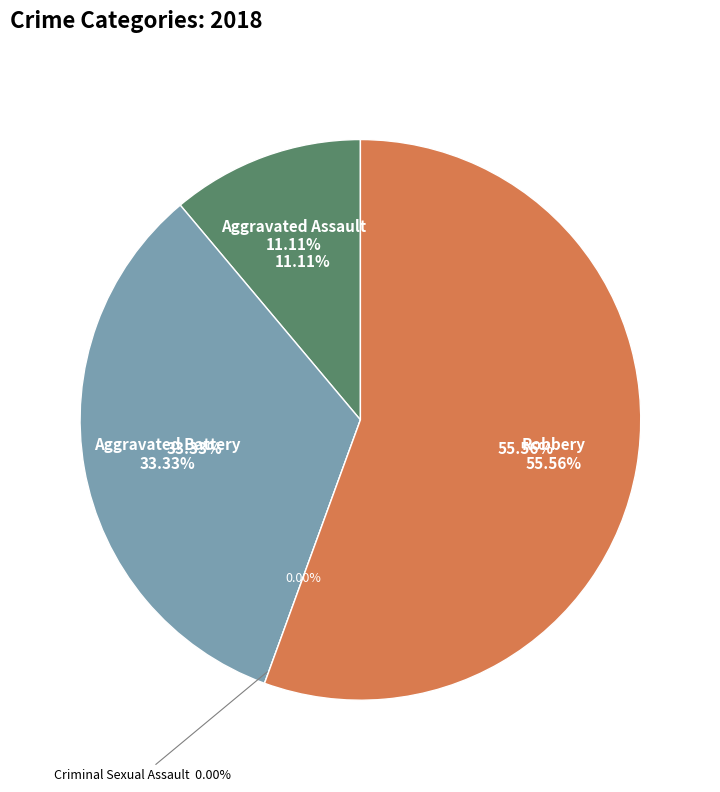

Which category accounts for the majority?

Robbery